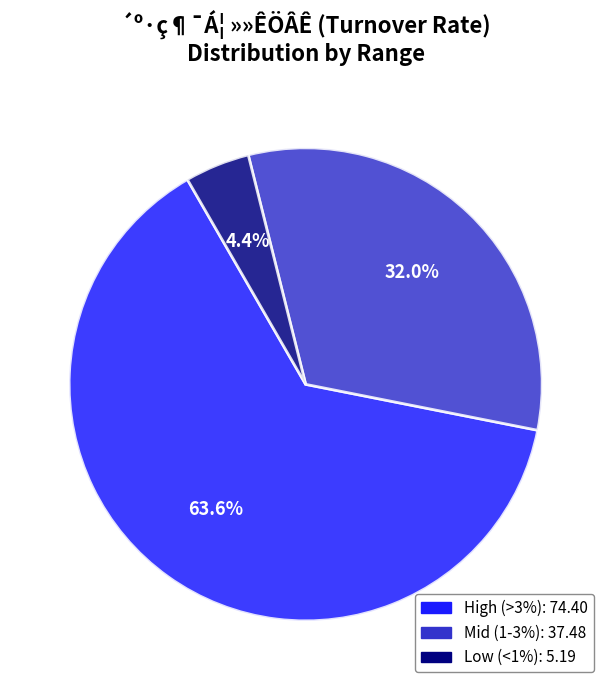

Count the number of slices in the pie.

3